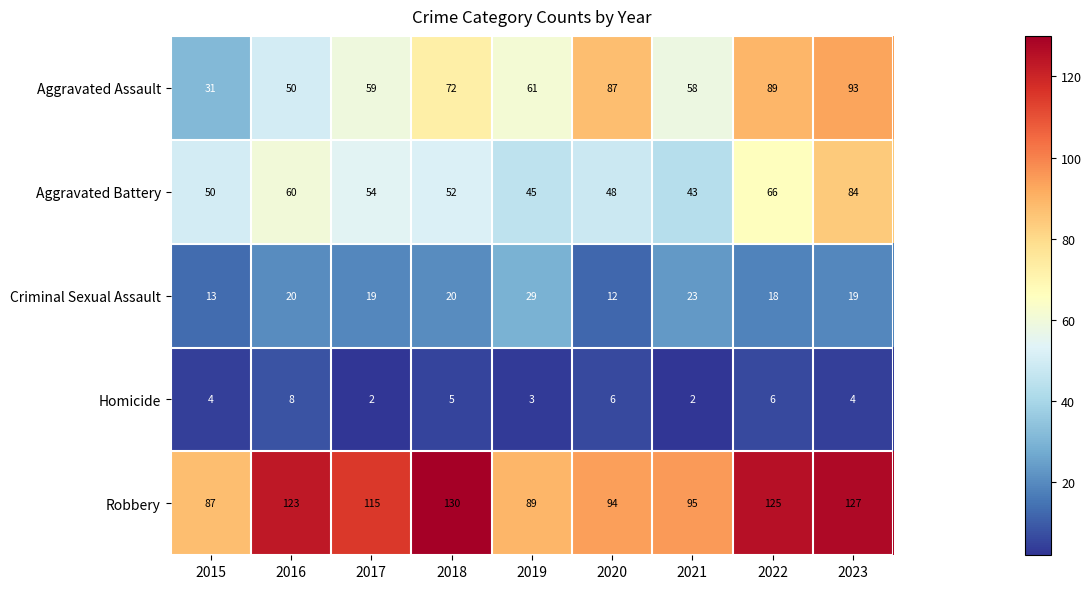

What is the approximate value of Aggravated Battery at 2018?

52